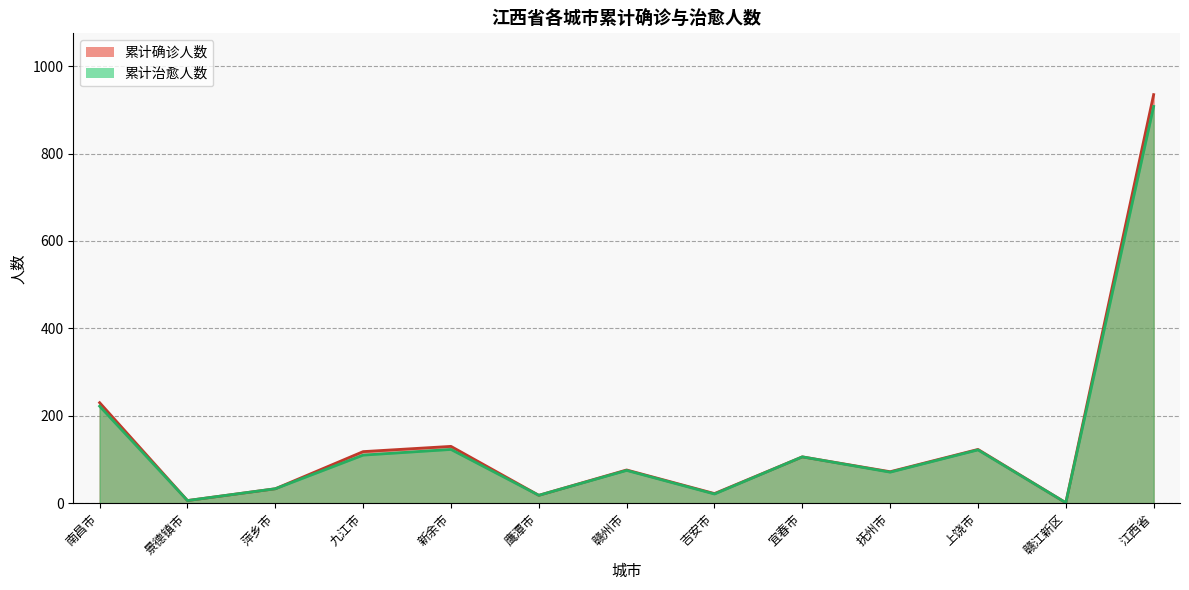

What is the label of the 10th point from the left?

抚州市